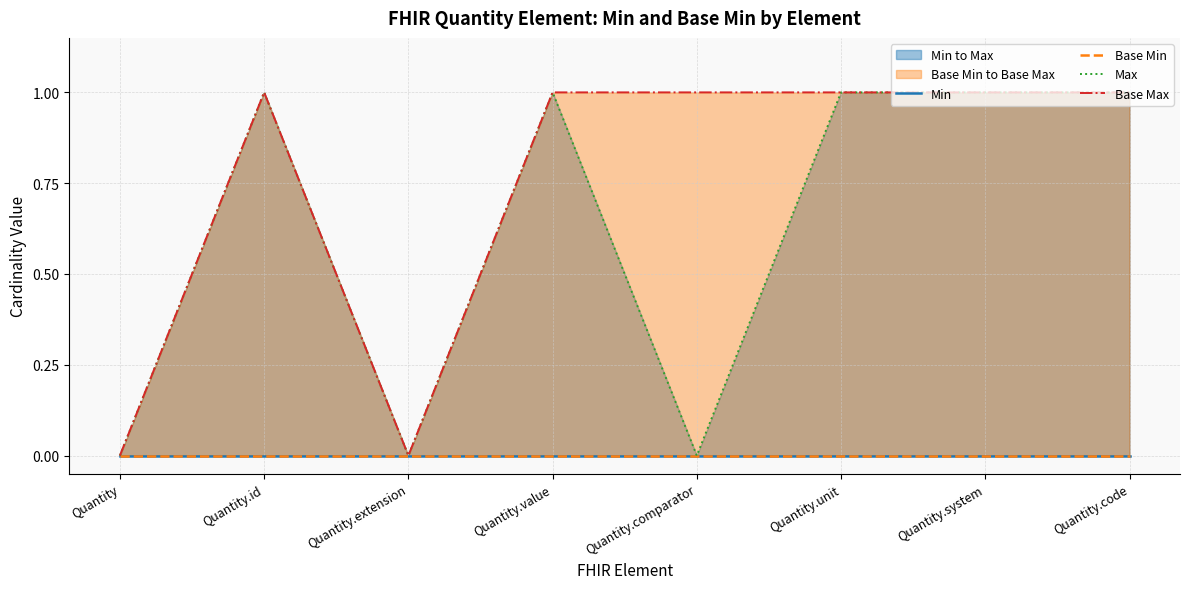

True or false: Base Max has a value of 1 at Quantity.comparator.

True